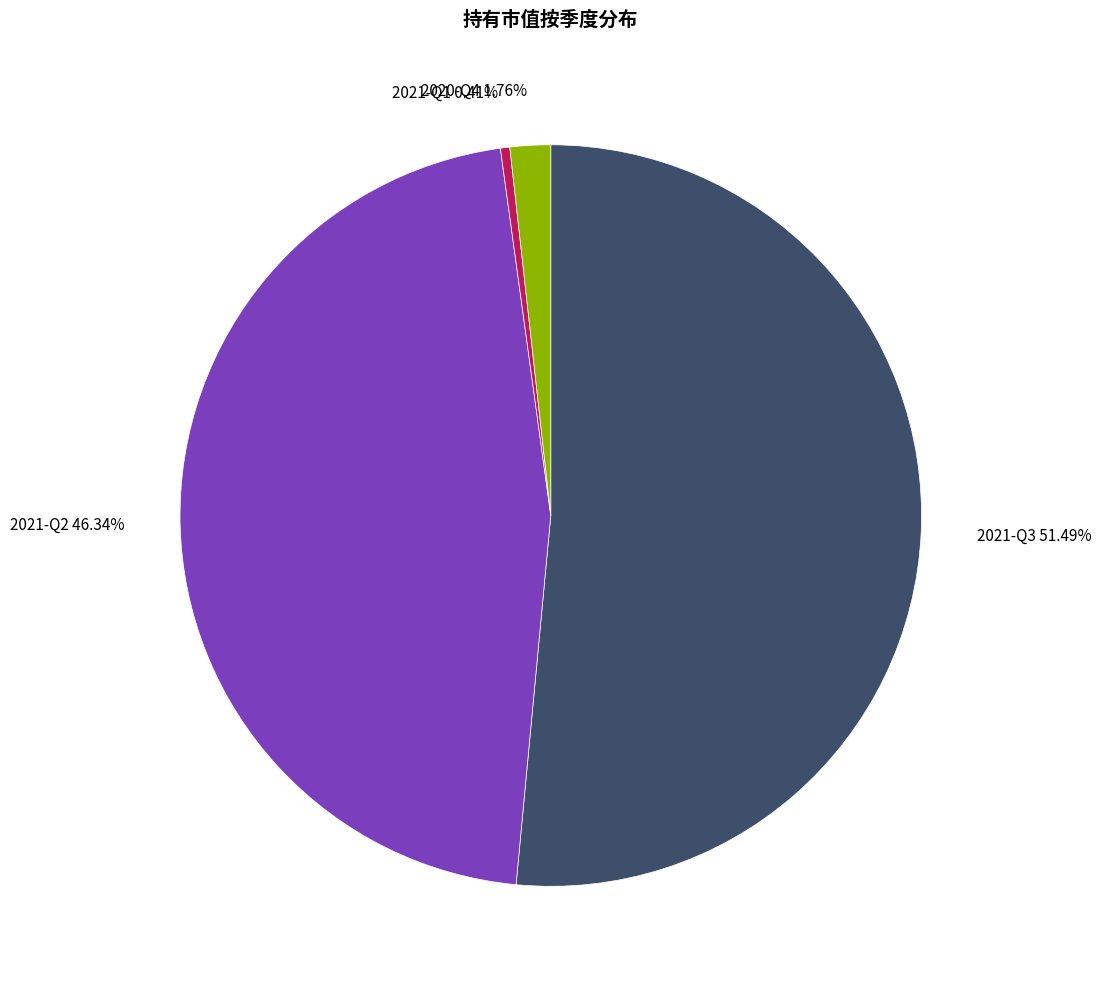

To the nearest percent, what is the difference between the largest and smallest slice percentages?

51%